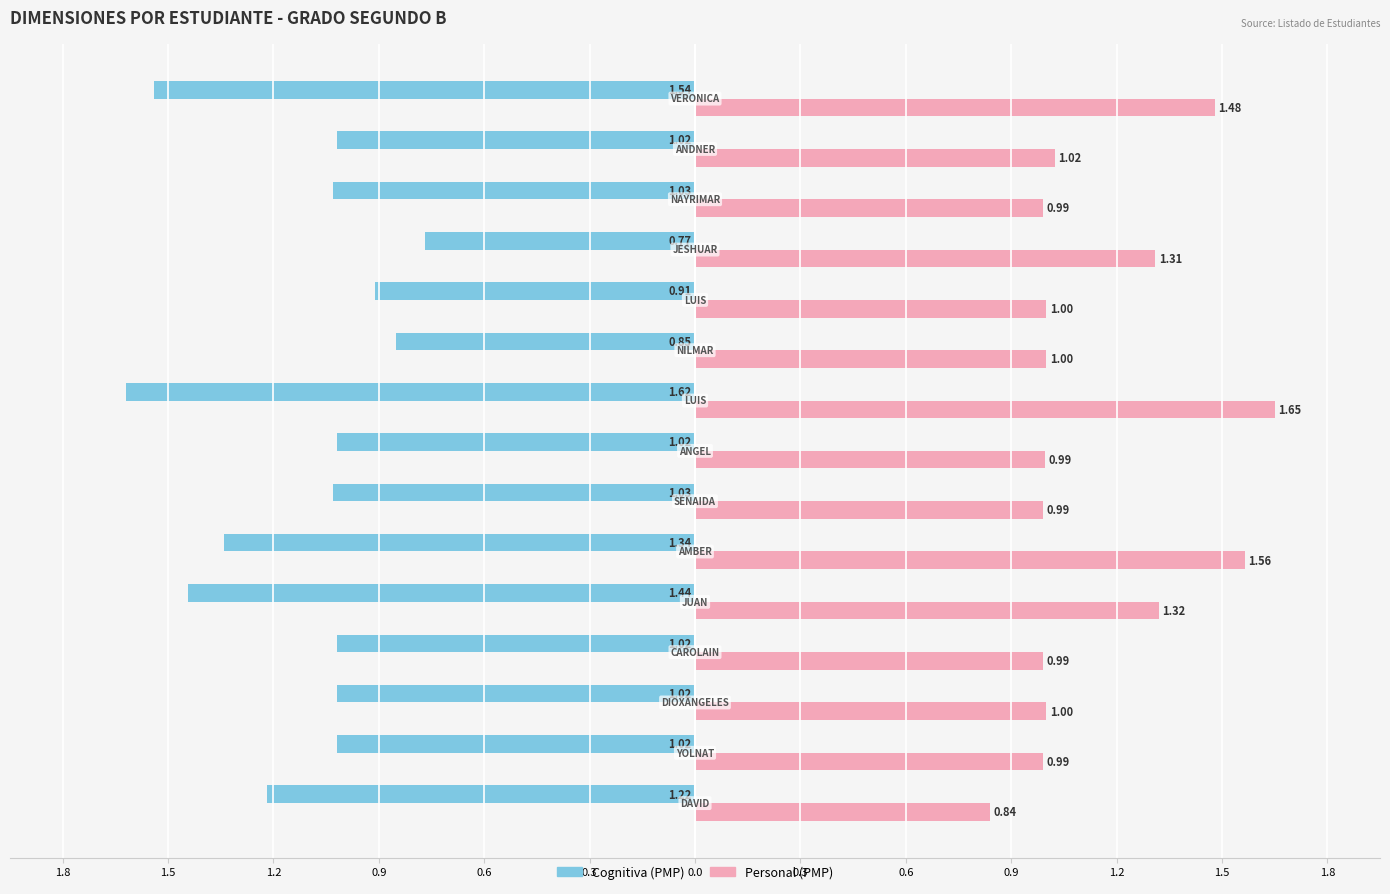

What are all the series names shown in the legend?

Cognitiva (PMP), Personal (PMP)